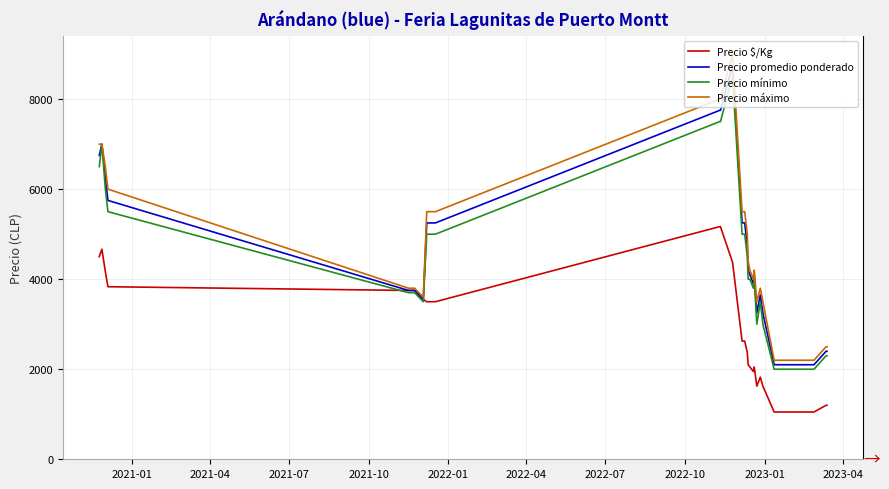

Which series has the widest spread of values?

Precio máximo